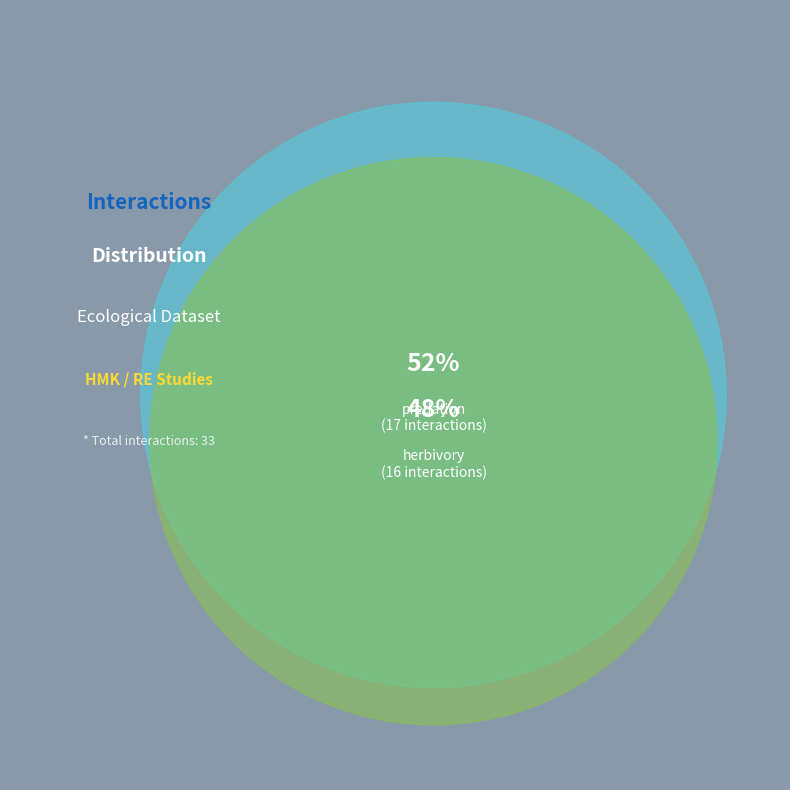

Is the sum of herbivory and predation greater than half?

Yes